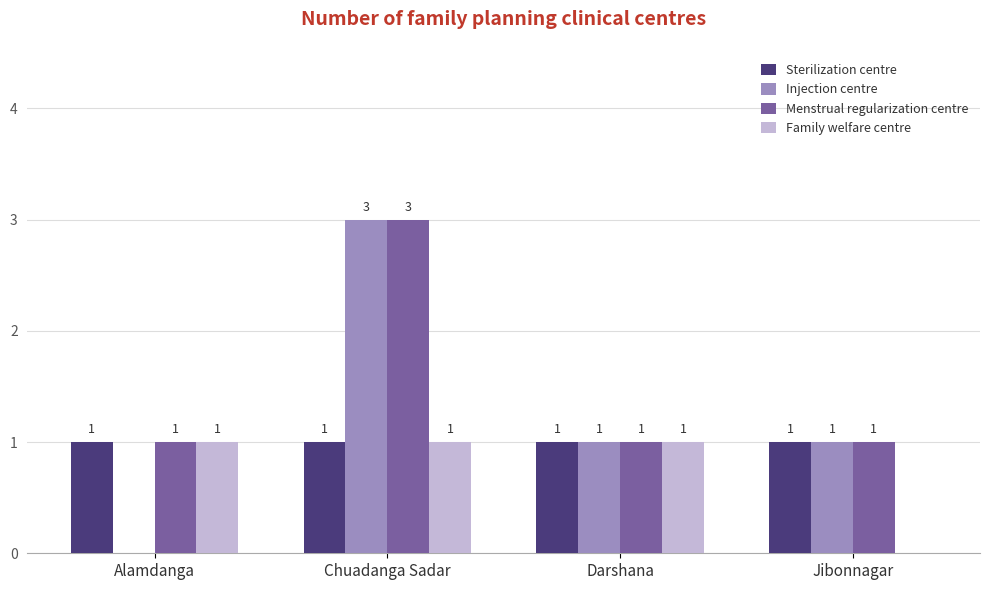

What is the approximate value of Sterilization centre at Chuadanga Sadar?

1